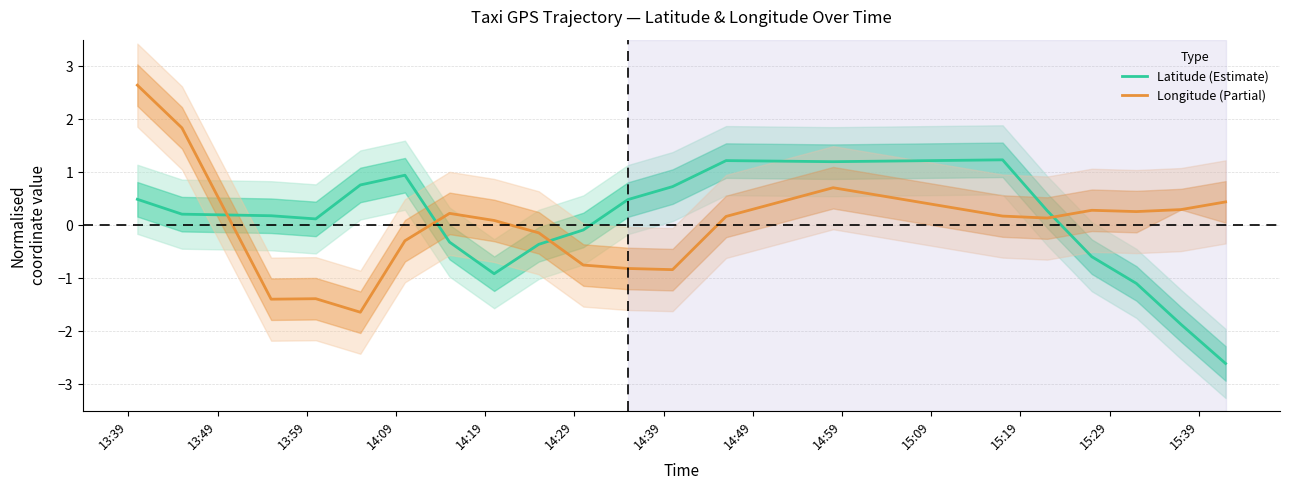

What is the maximum value for Latitude (Estimate)?

1.2